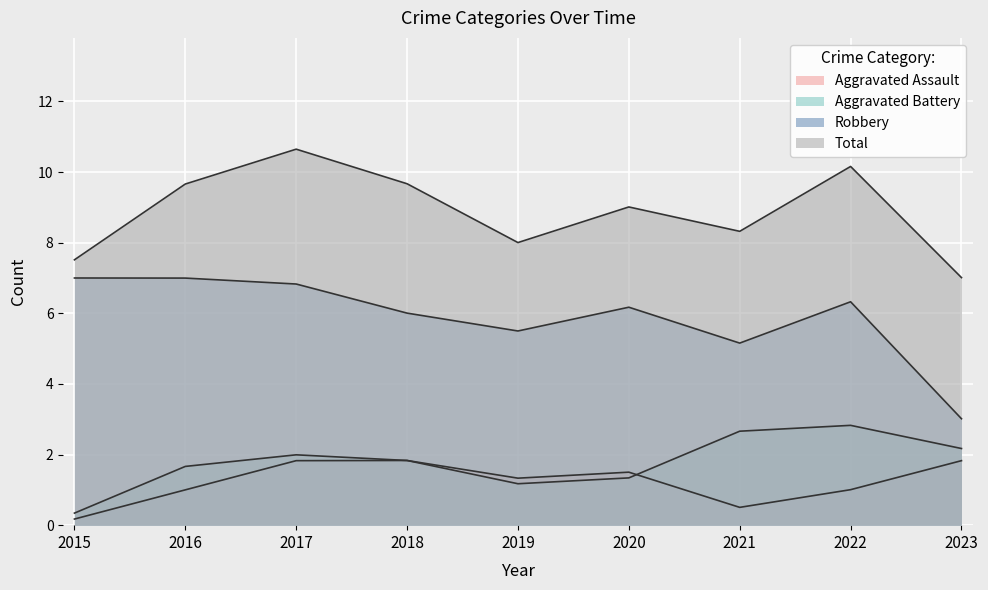

How many lines are shown in the chart?

4